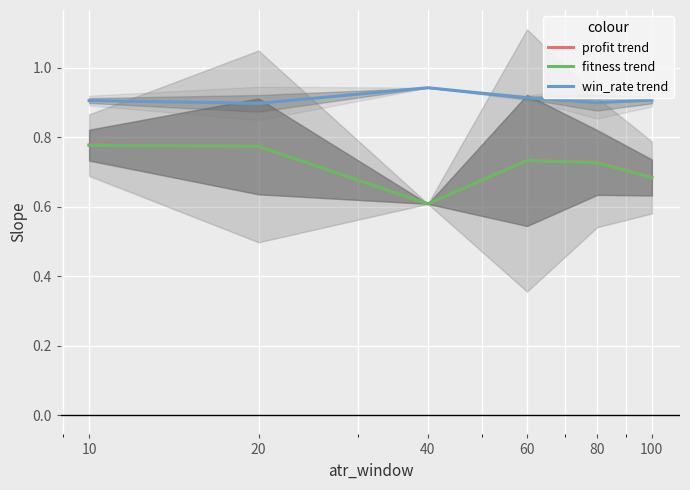

What is the value of the fitness trend point at the 1st from the left?

0.8